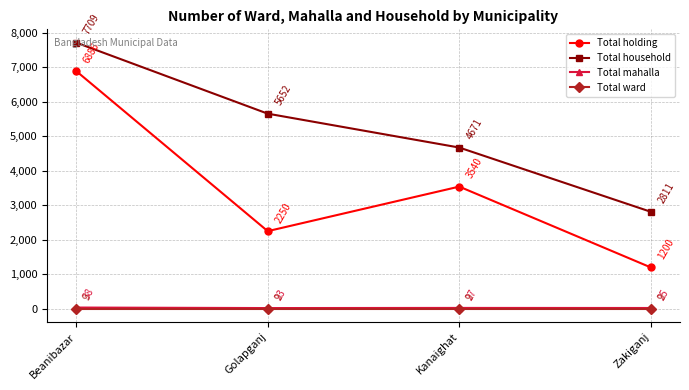

What is the label of the 2nd point from the right?

Kanaighat